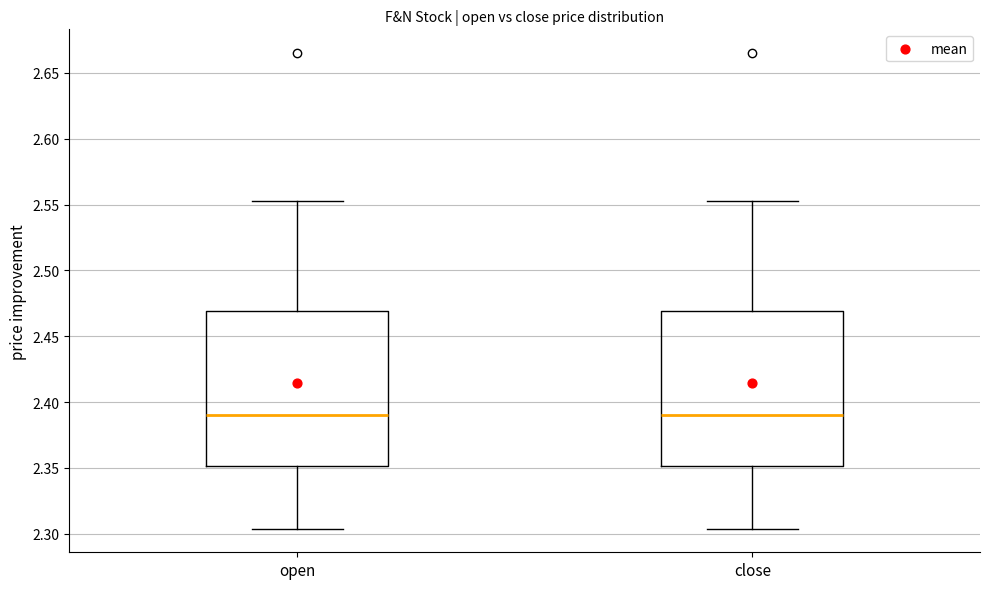

Reading left to right, transcribe this box plot: for each box, give where its median line is, the range the box spans, and where its two whiskers end, as read against the y-axis. The values are not printed on the chart, so give them approximately, as read against the axis.

open: median 2.390, box 2.350 to 2.470, whiskers 2.305 to 2.555
close: median 2.390, box 2.350 to 2.470, whiskers 2.305 to 2.555